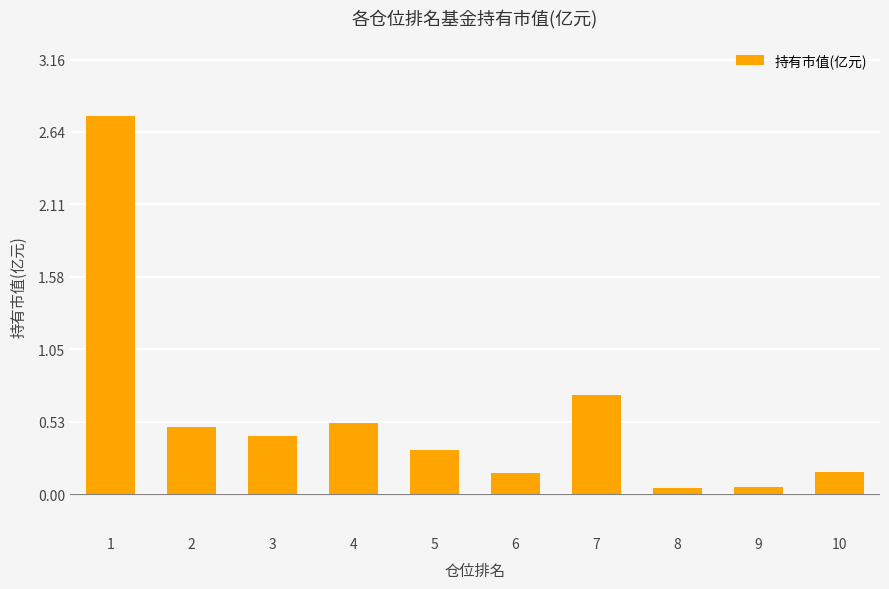

What is the change in value from 1 to 7?

-2.0